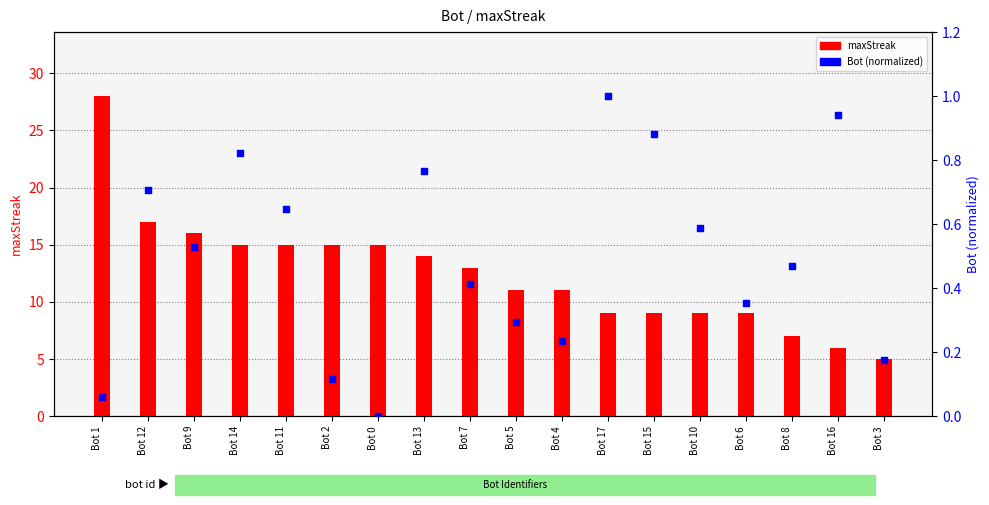

Is the value of maxStreak at Bot 7 greater than the value of Bot (normalized) at Bot 16?

Yes